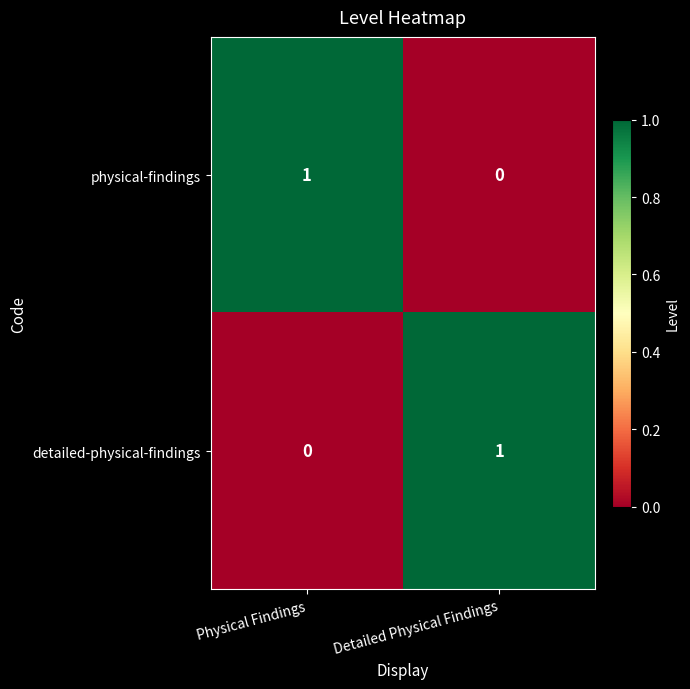

What is the difference between the highest and lowest values at Detailed Physical Findings?

1